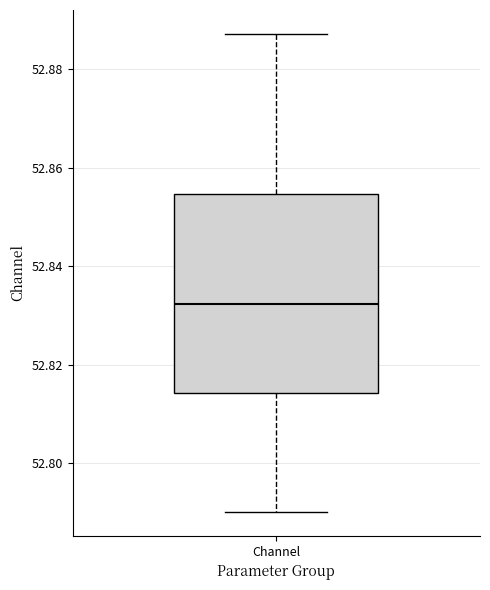

Where does the median line of the box for Channel sit on the y-axis? The values are not printed on the chart, so give them approximately, as read against the axis.

52.832